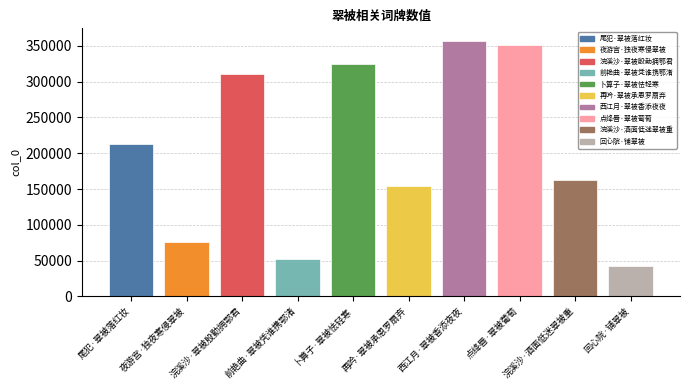

What is the label of the 4th bar from the left?

前艳曲·翠被凭谁携鄂渚